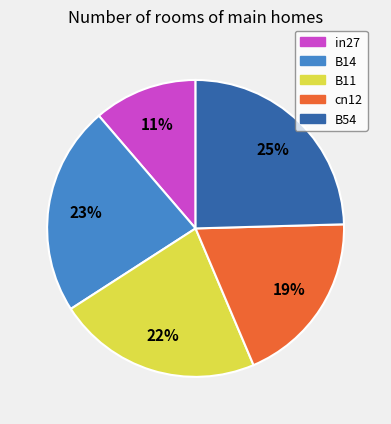

To the nearest percent, what is the difference between the cn12 and B11 slice percentages?

3%